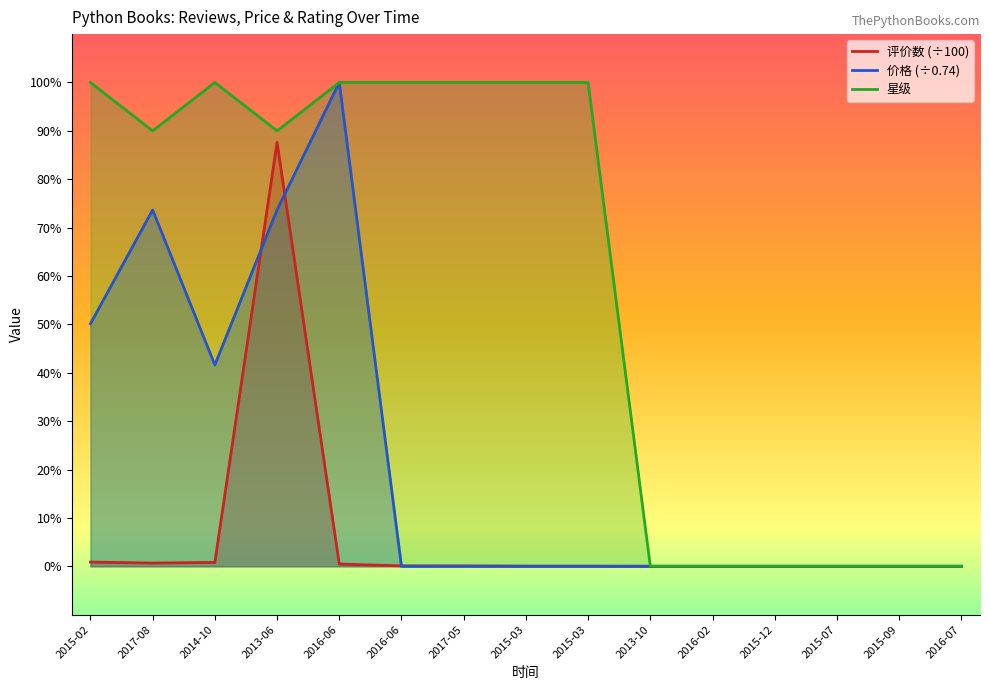

What is the difference between the highest and lowest values at 2015-03?

100.0